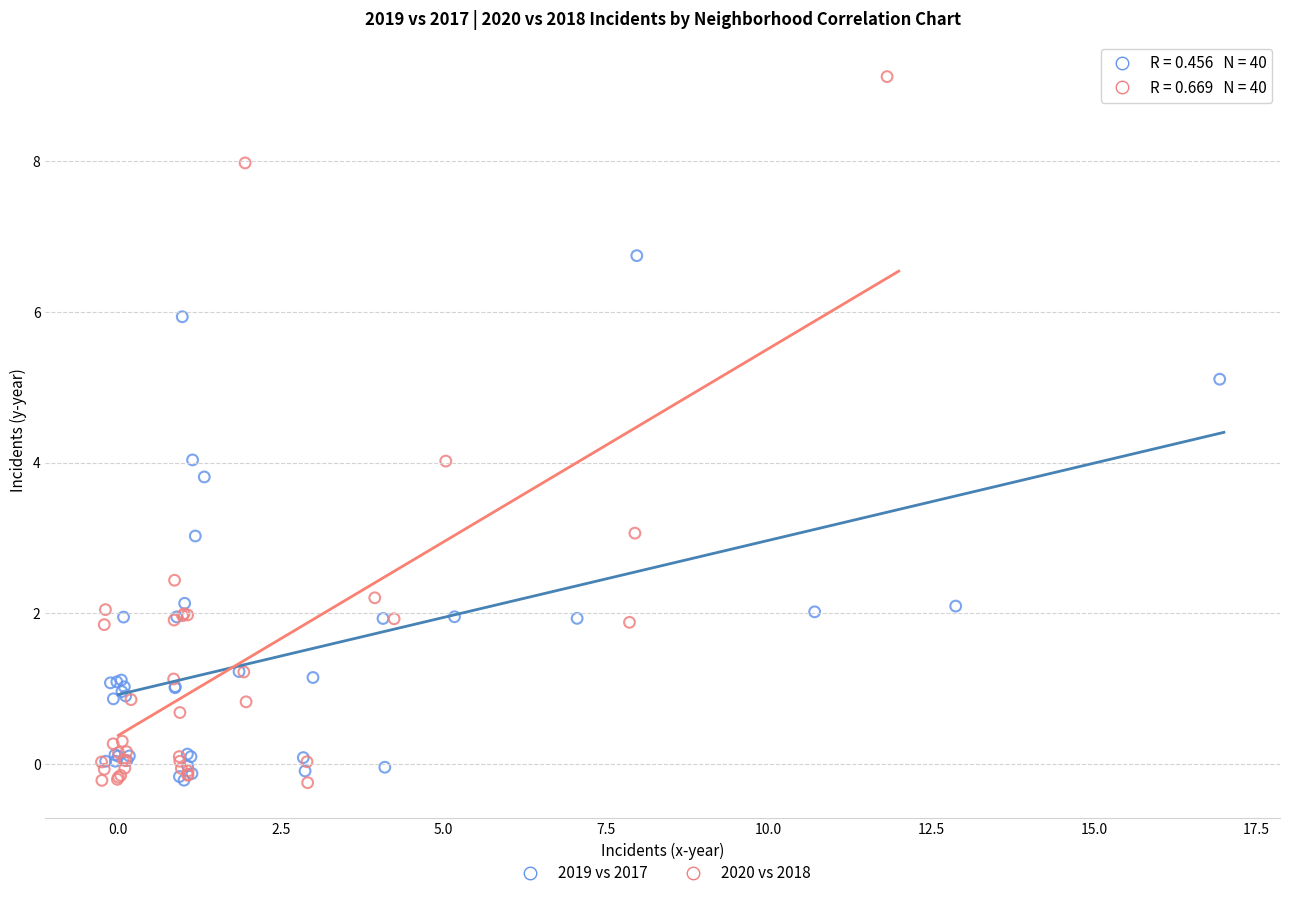

Which series has the largest Y range (max minus min)?

2020 vs 2018